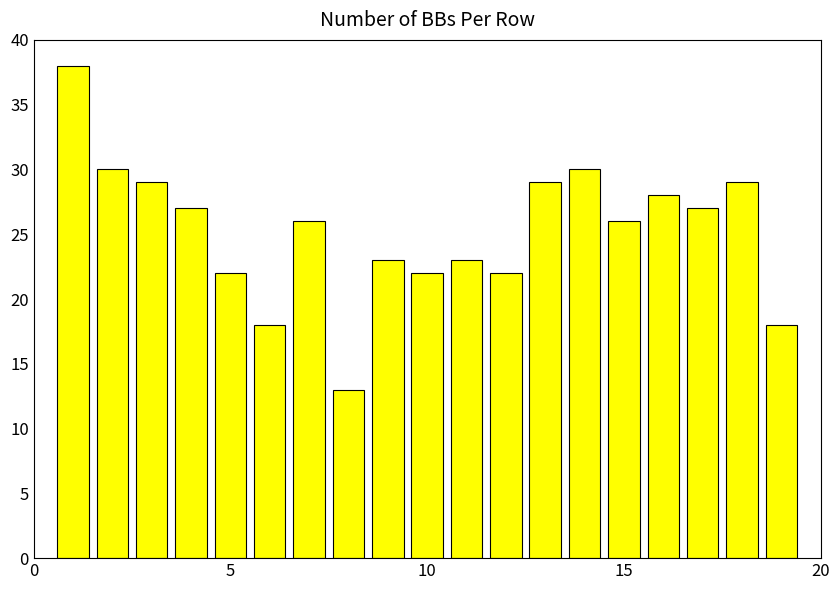

Reading left to right, transcribe all the data shown in this chart.

38	30	29	27	22	18	26	13	23	22	23	22	29	30	26	28	27	29	18